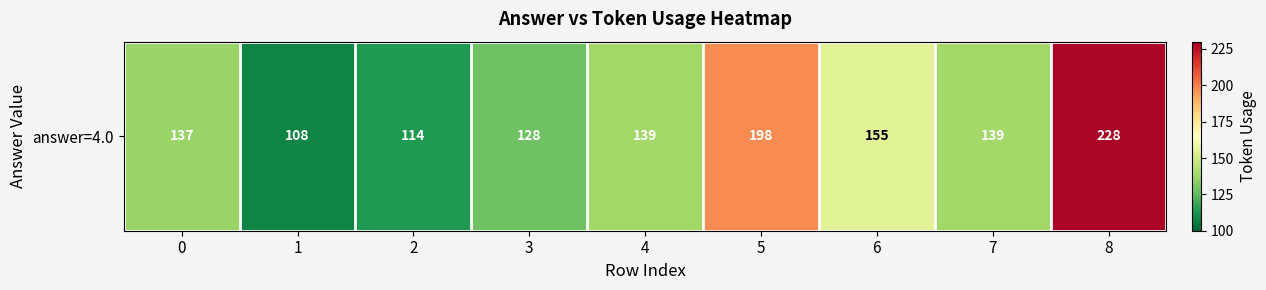

What is the sum of the values at 6 and 2?

269